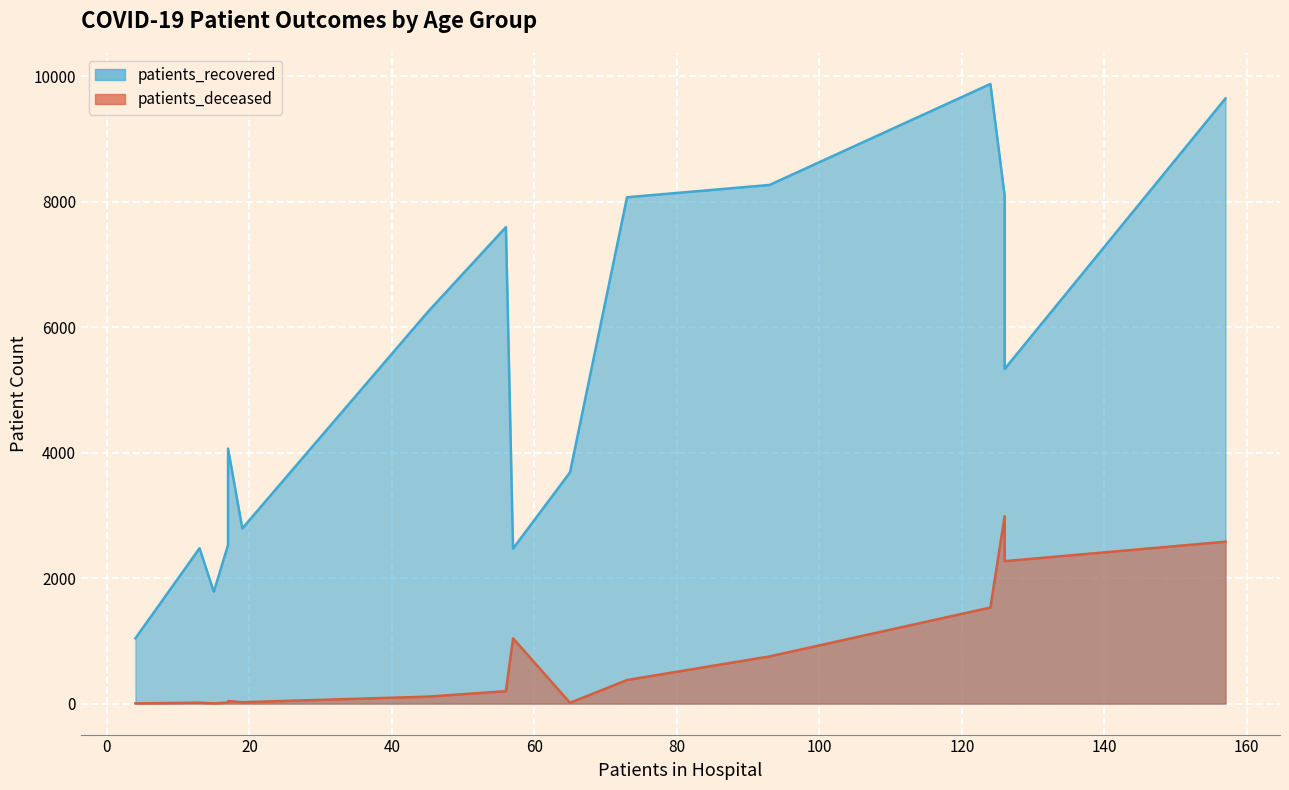

How many data points in patients_recovered are less than 5332?

8